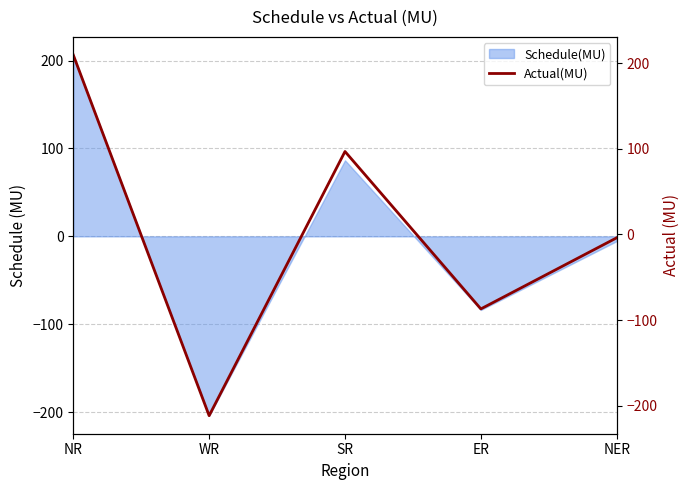

What is the value of the 1st point from the left?

209.5